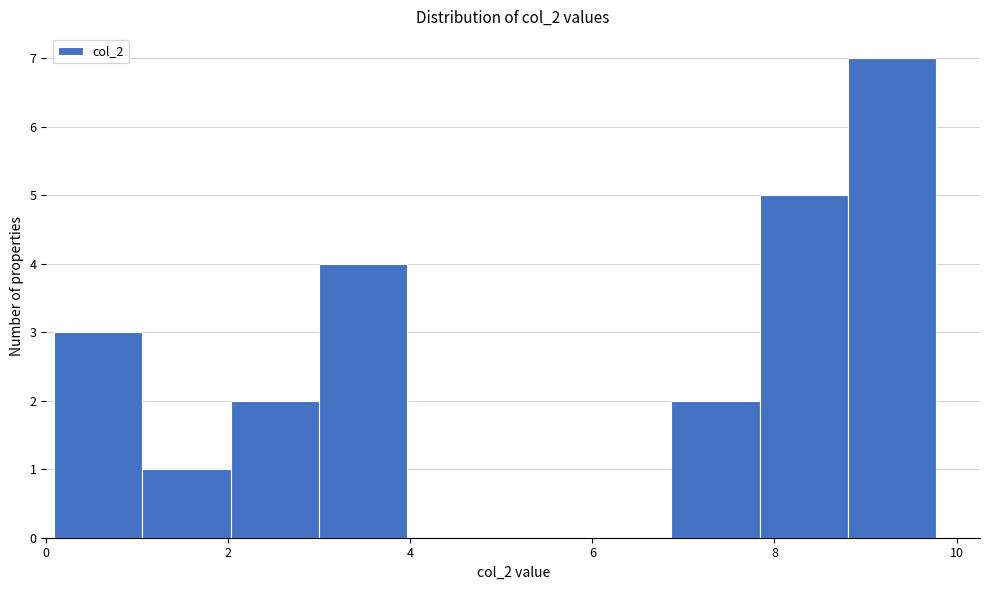

Reading left to right, list every bar in this chart as the range it spans on the x-axis followed by its height. Neither the bar edges nor the heights are printed on the chart, so give them approximately, as read against the axes.

0.0 to 1.0: 3
1.0 to 2.0: 1
2.0 to 3.0: 2
3.0 to 4.0: 4
4.0 to 5.0: 0
5.0 to 5.8: 0
5.8 to 6.8: 0
6.8 to 7.8: 2
7.8 to 8.8: 5
8.8 to 9.8: 7